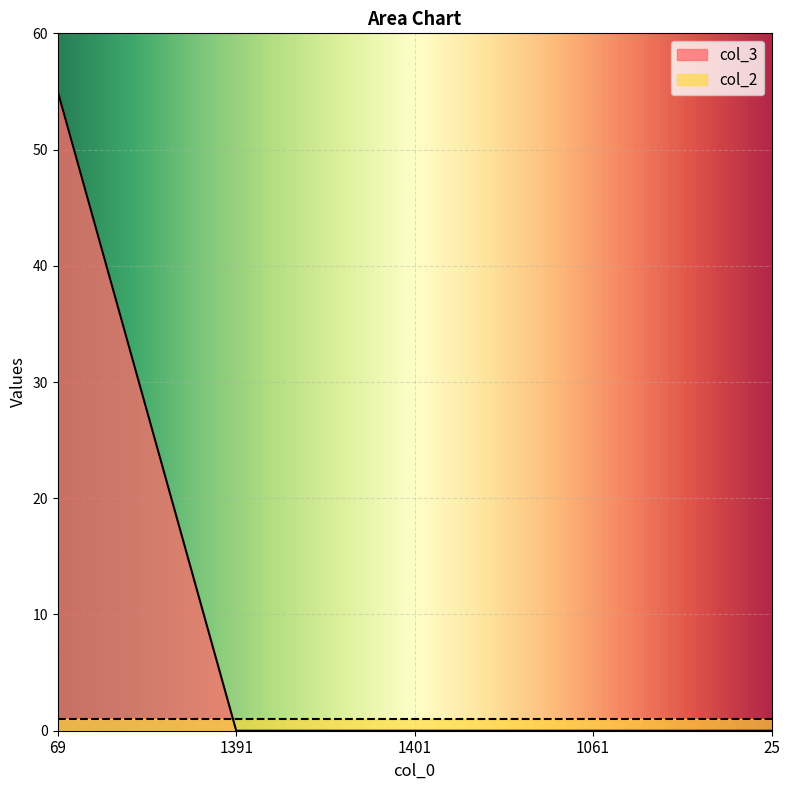

What is the greatest value displayed?

55